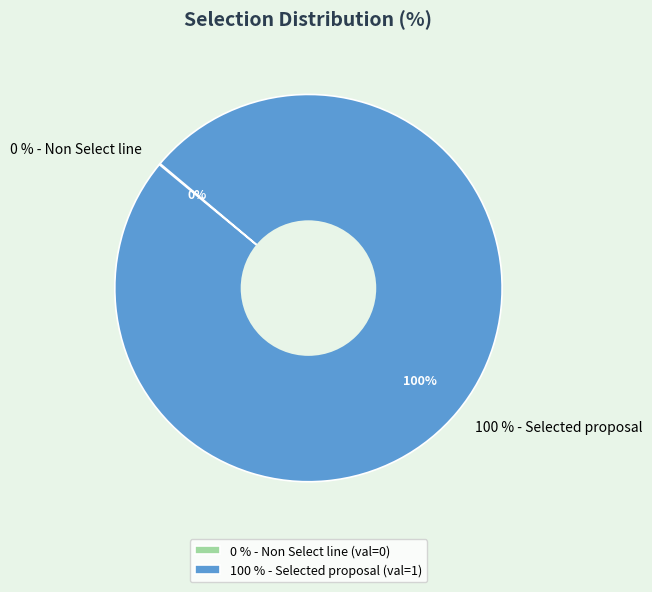

The 0 % - Non Select line slice represents 0% of the pie. True or false?

True